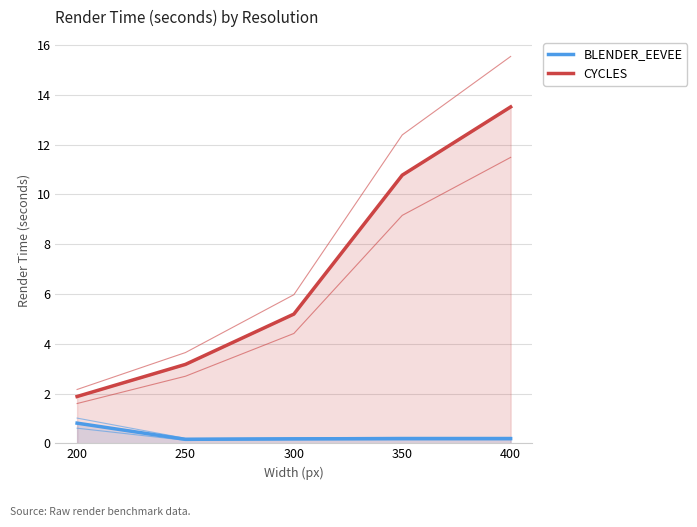

What is the difference between the highest and lowest values at 200?

1.1